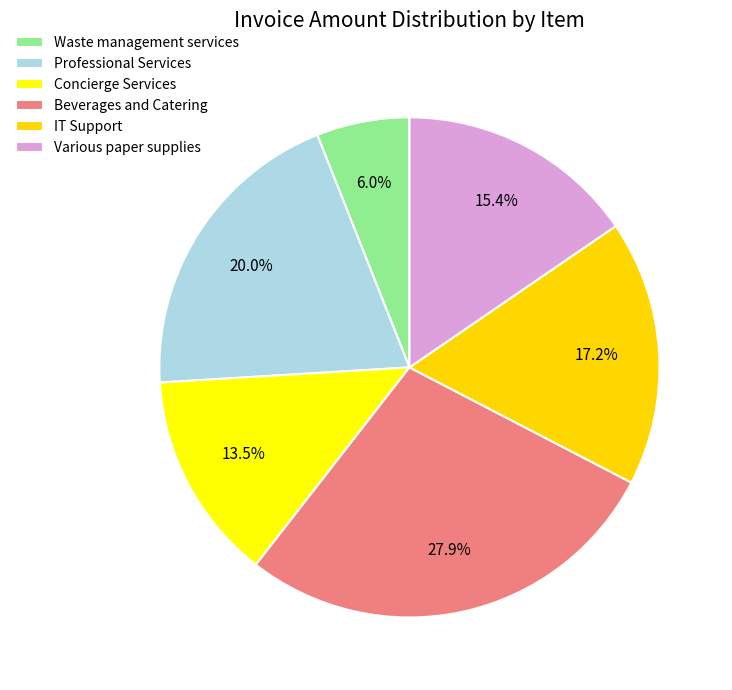

Rank the categories by value from lowest to highest.

Waste management services, Concierge Services, Various paper supplies, IT Support, Professional Services, Beverages and Catering